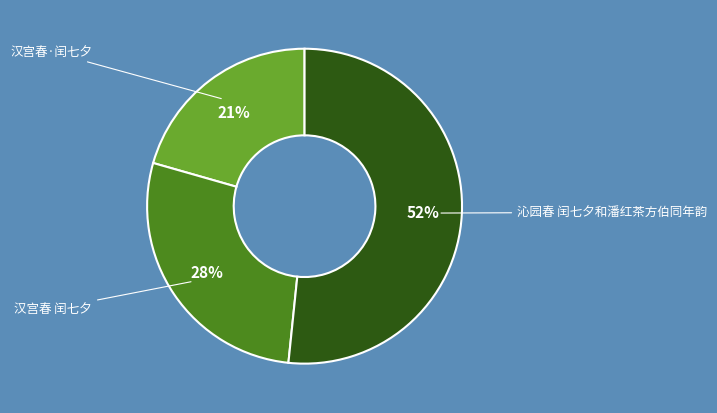

Rank the categories by value from lowest to highest.

汉宫春·闰七夕, 汉宫春 闰七夕, 沁园春 闰七夕和潘红茶方伯同年韵